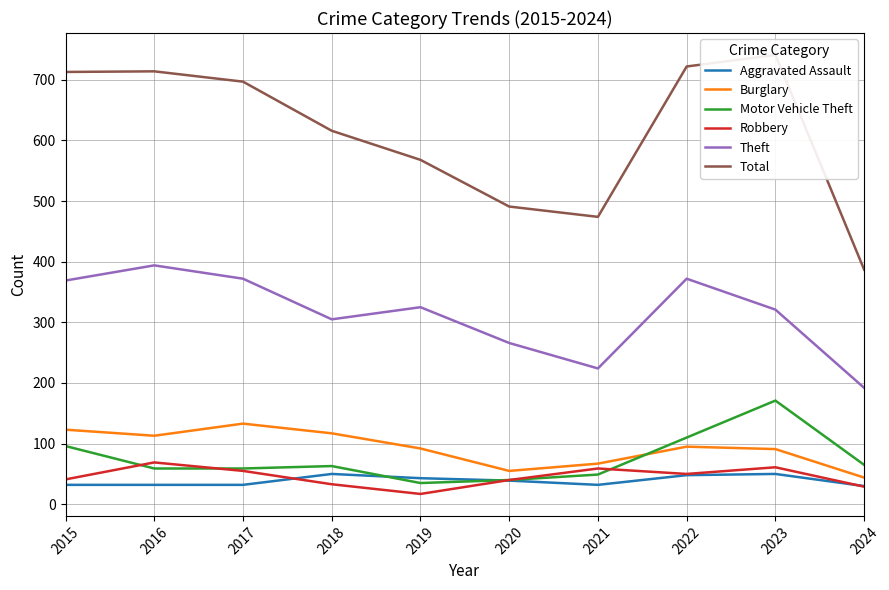

What is the difference between the maximum and minimum values in the Burglary series?

89